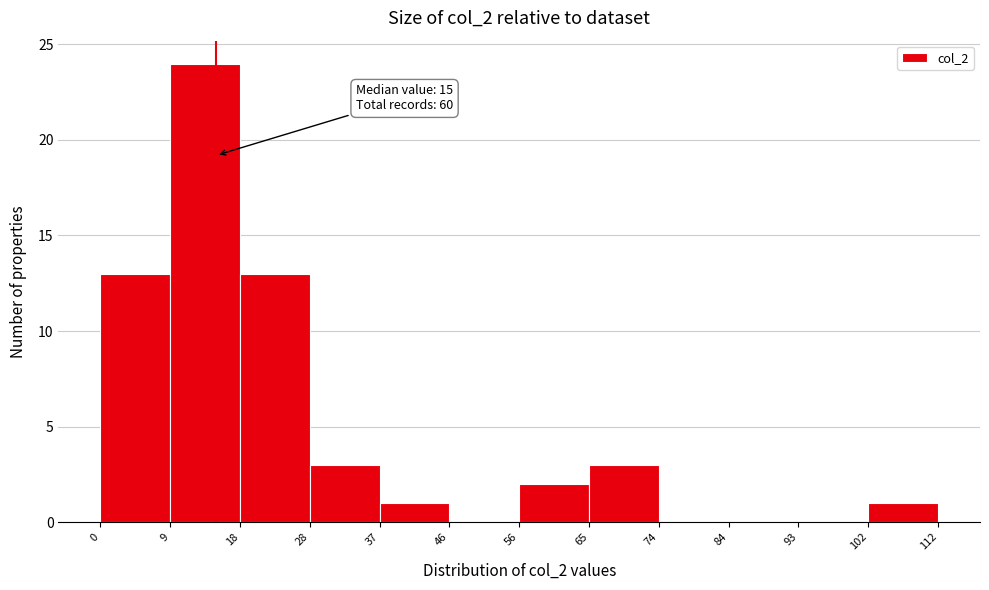

Over which range of the x-axis is the bar tallest?

9 to 18